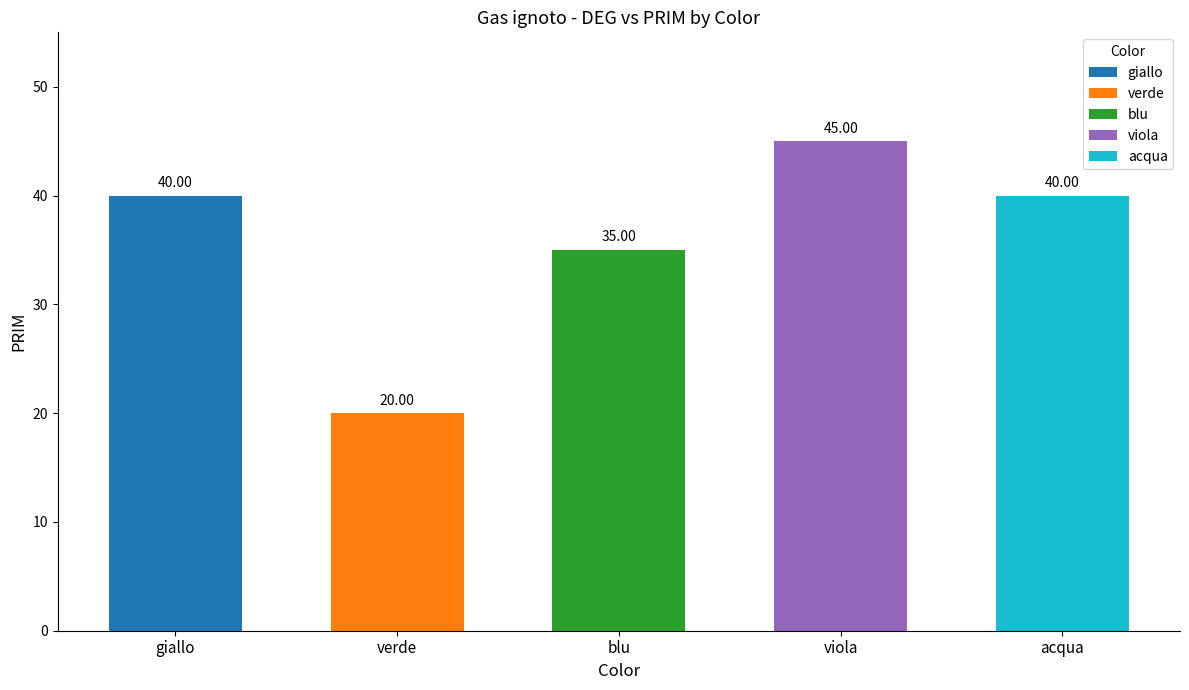

How many bars are there in total?

5